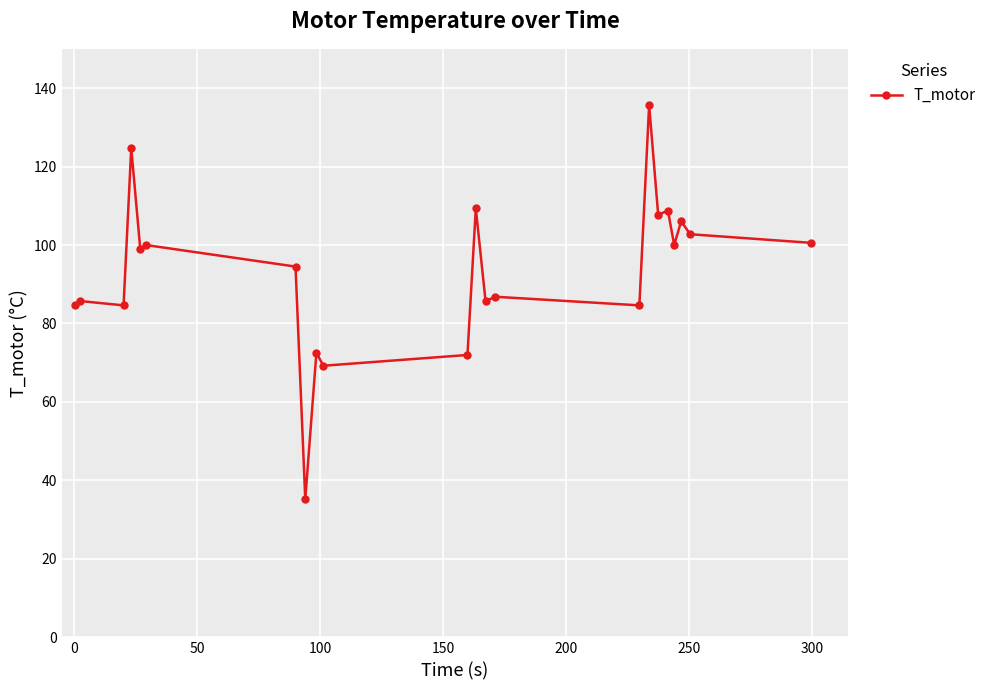

What is the average value?

93.2